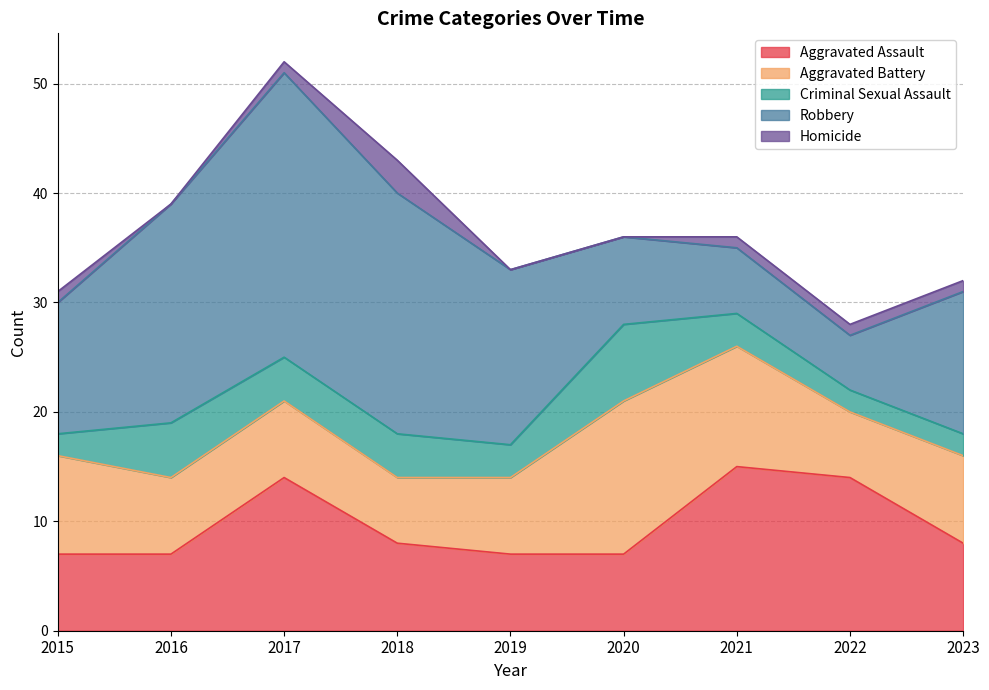

The Homicide series shows 1 at 2017. True or false?

False